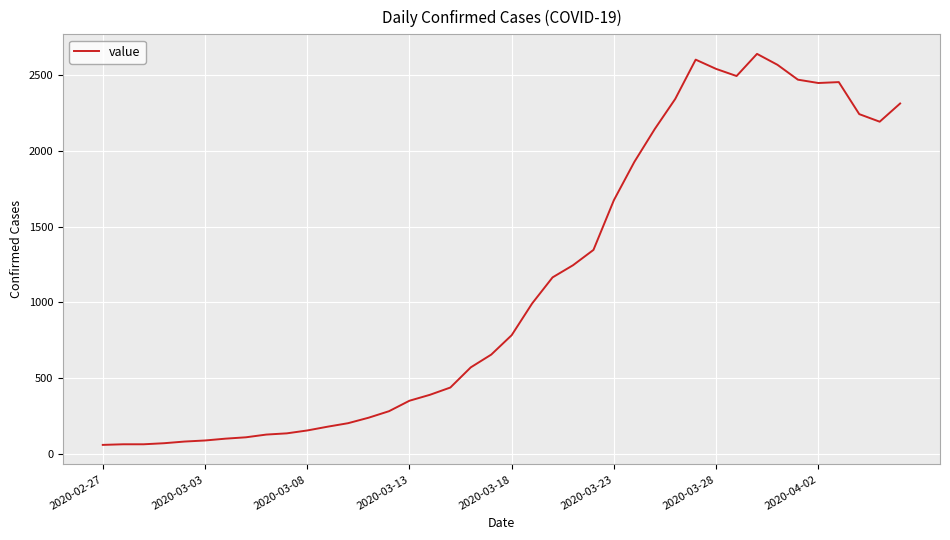

What is the greatest value displayed?

2638